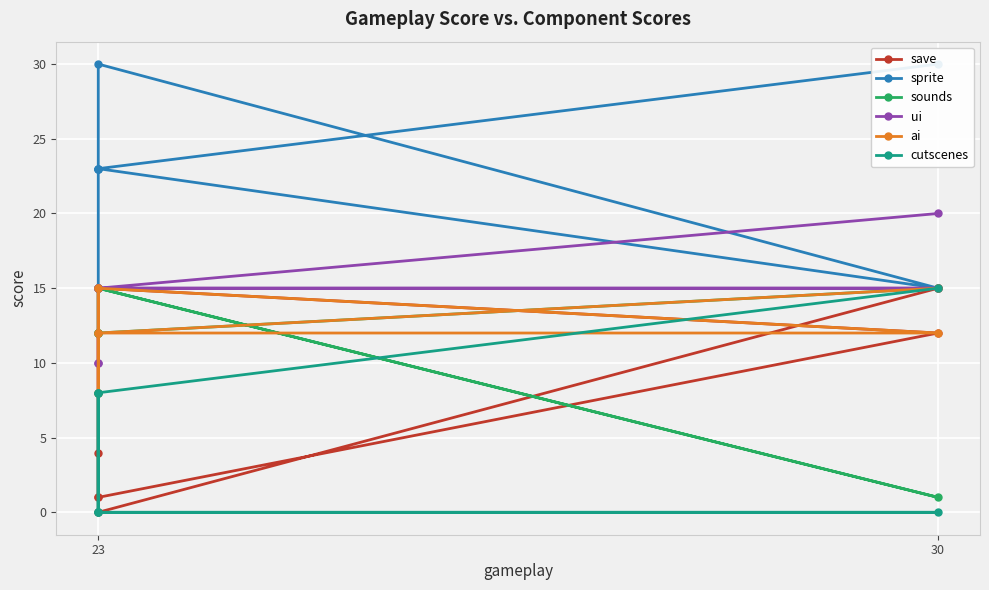

How many series are shown in this chart?

6